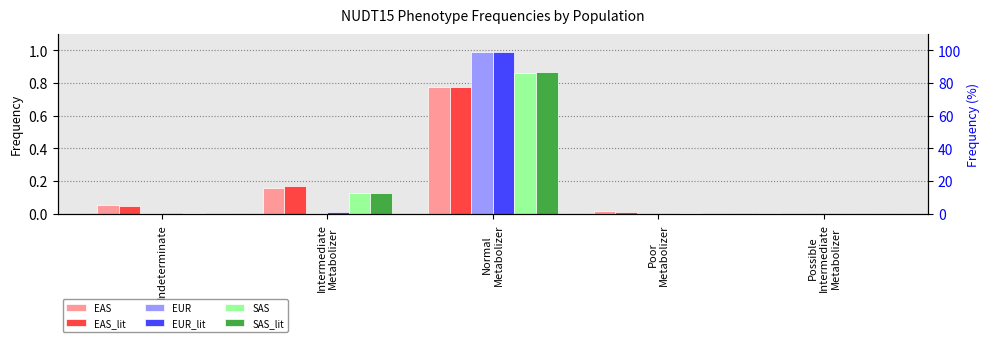

What position from the left is Intermediate
Metabolizer?

2